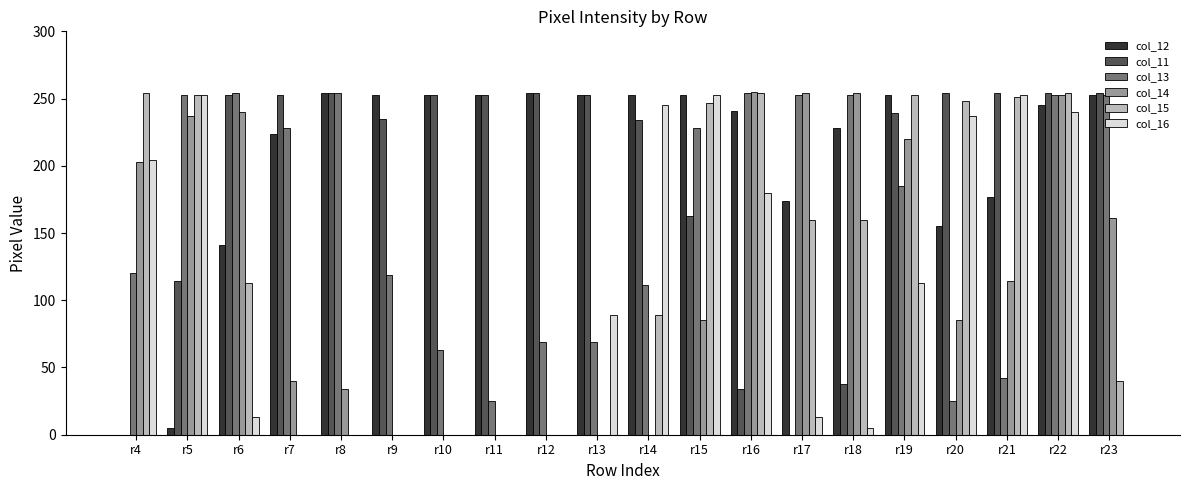

How many data points does each series have?

20